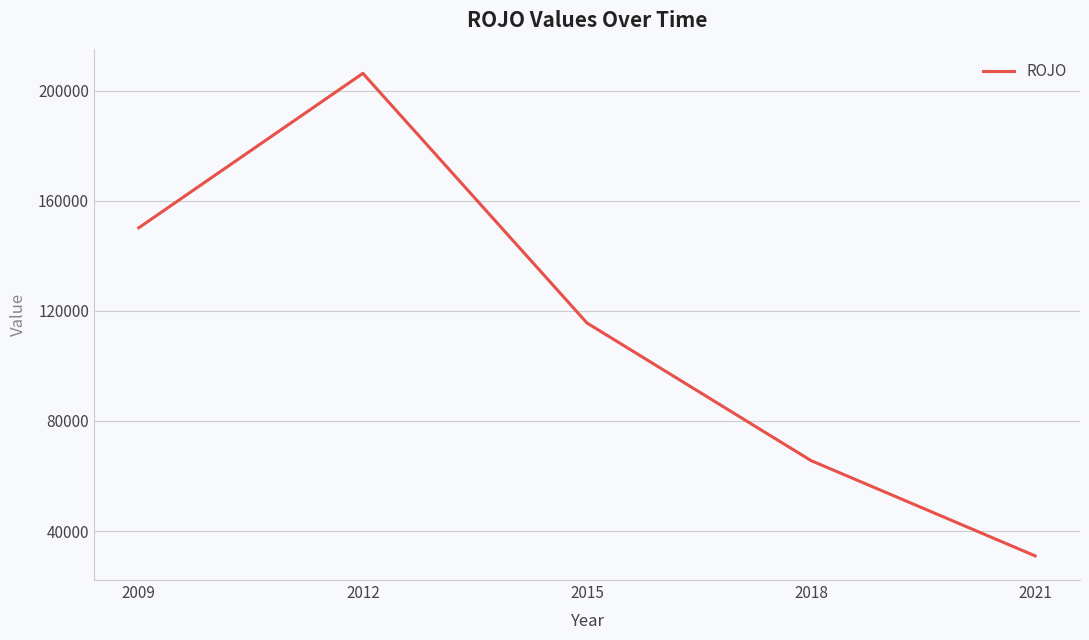

What is the approximate value at 2009, to the nearest 50?

150150